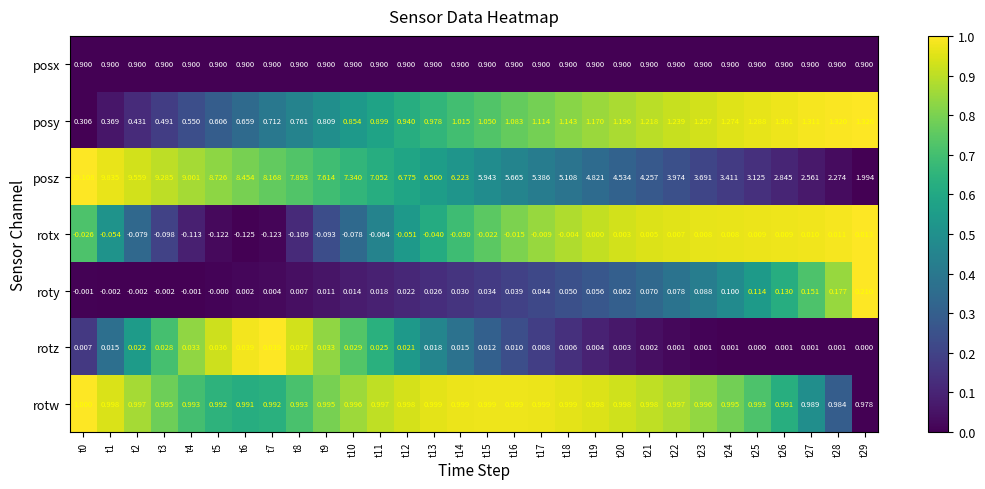

Is the value of rotw at t15 greater than the value of posx at t22?

Yes